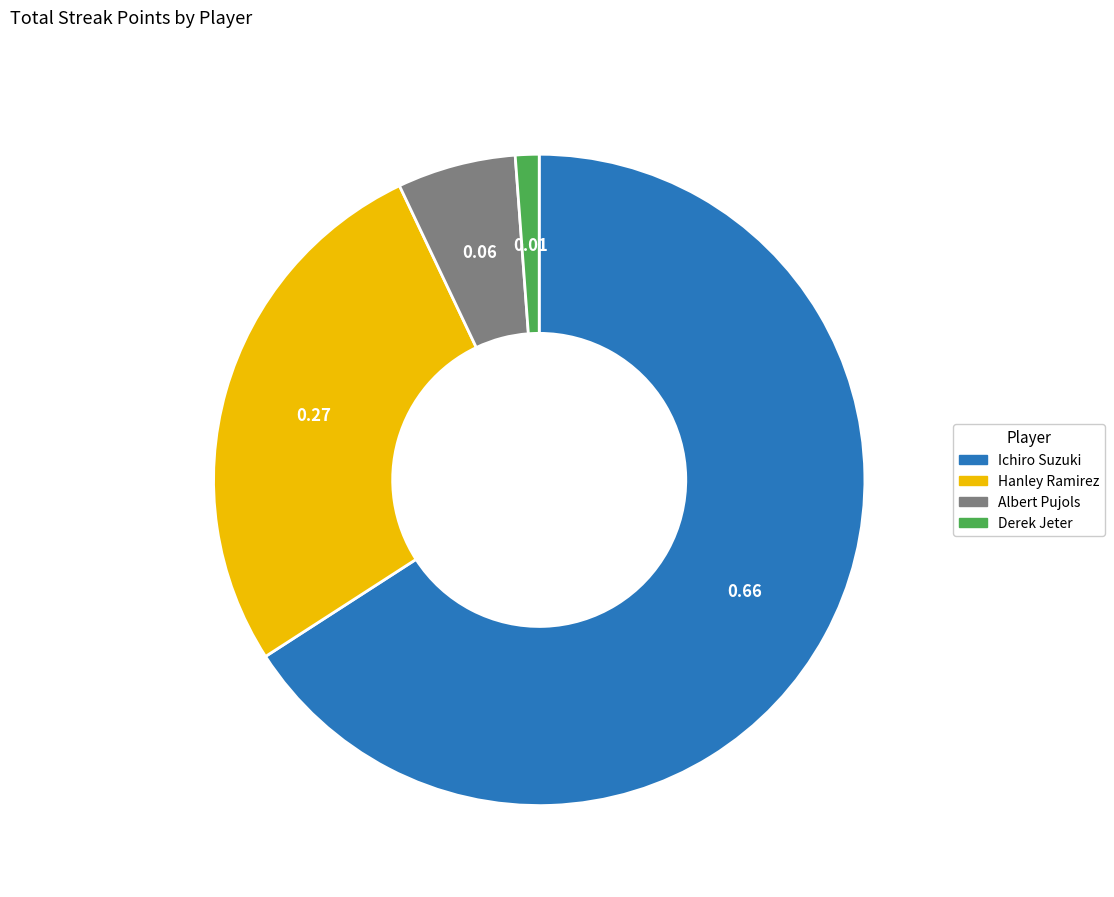

Which category accounts for the majority?

Ichiro Suzuki